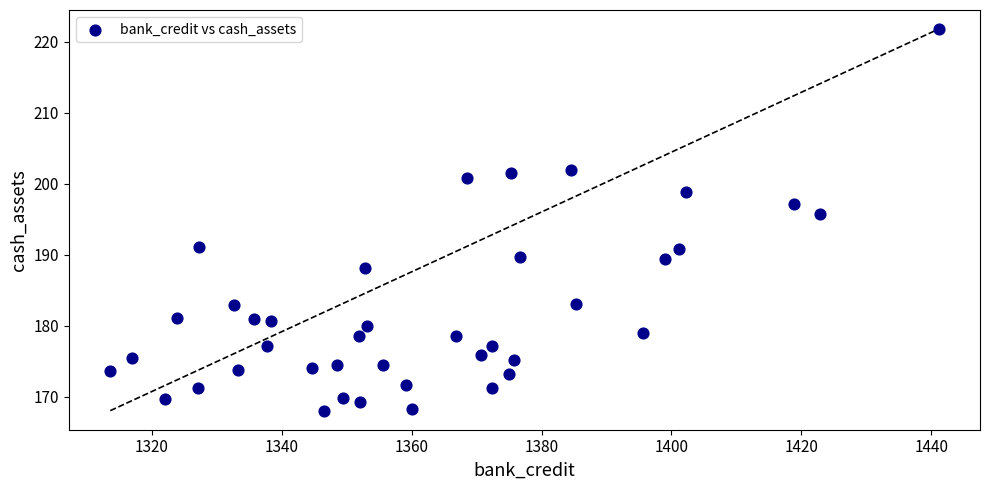

What is the range of X values (max minus min)?

127.5